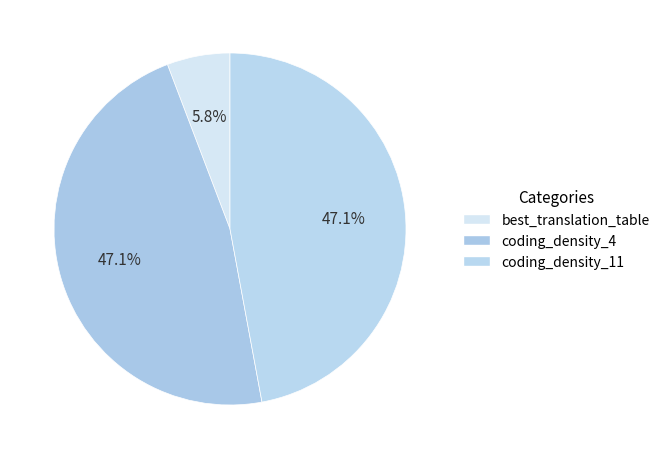

How much of the chart is everything except coding_density_11?

52.9%